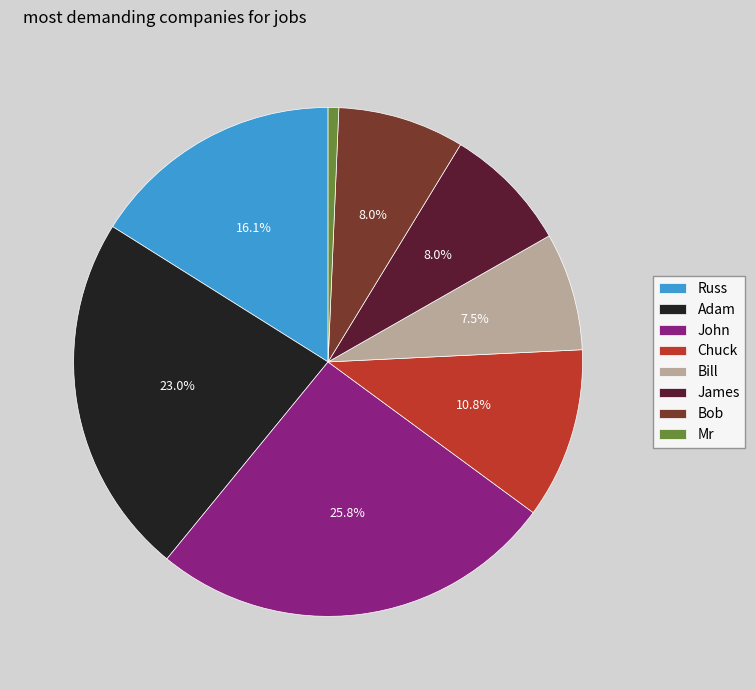

Is it true that Chuck is 11% of the pie?

True